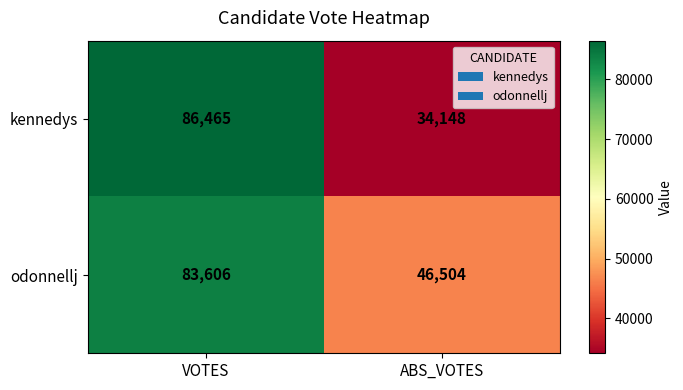

What is the minimum value for kennedys?

34148